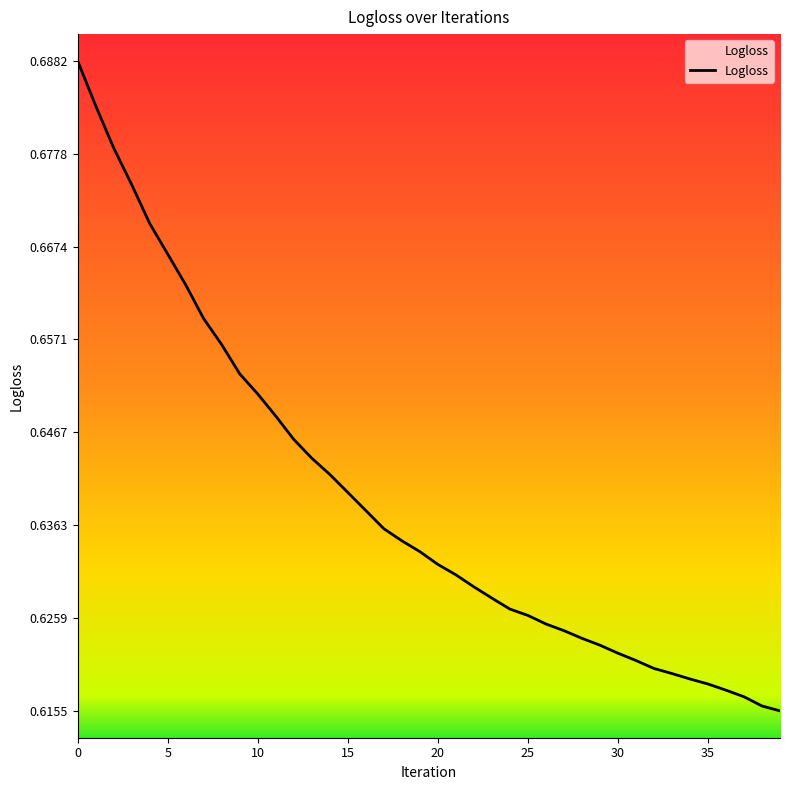

How many series are shown in this chart?

1